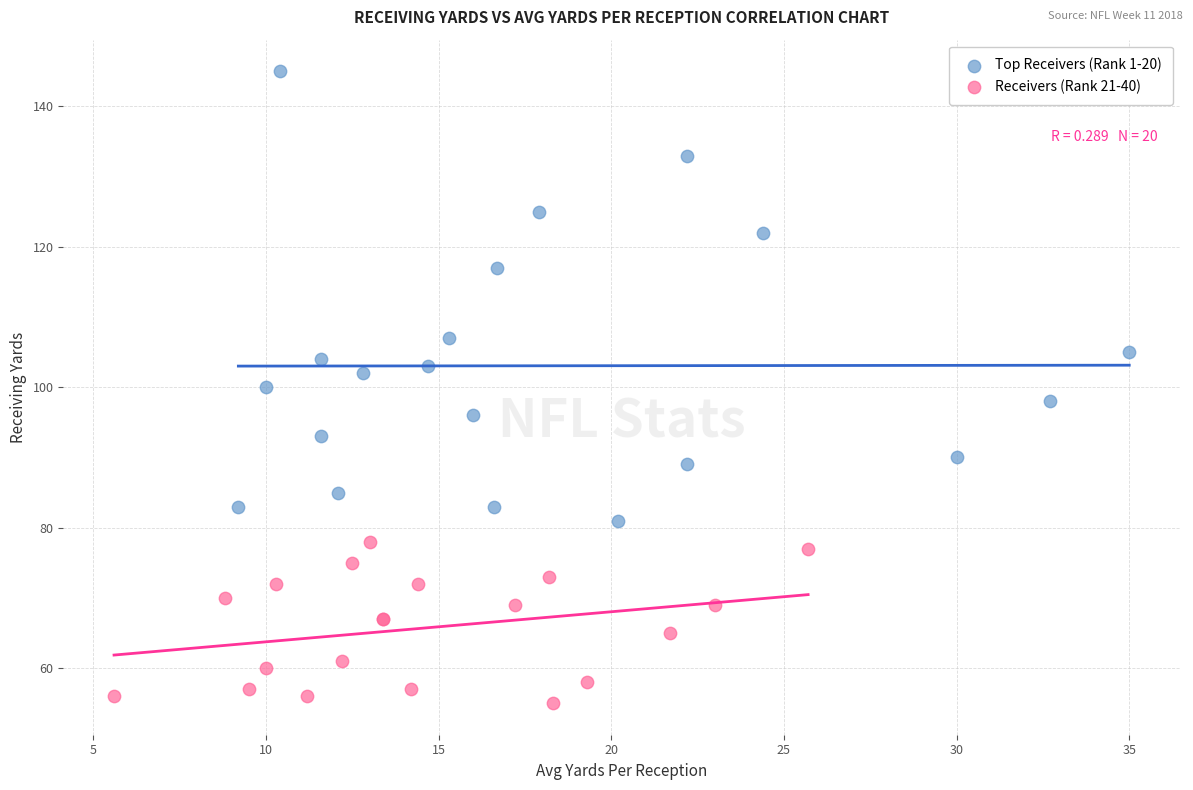

Which series has the widest spread of Y values?

Top Receivers (Rank 1-20)